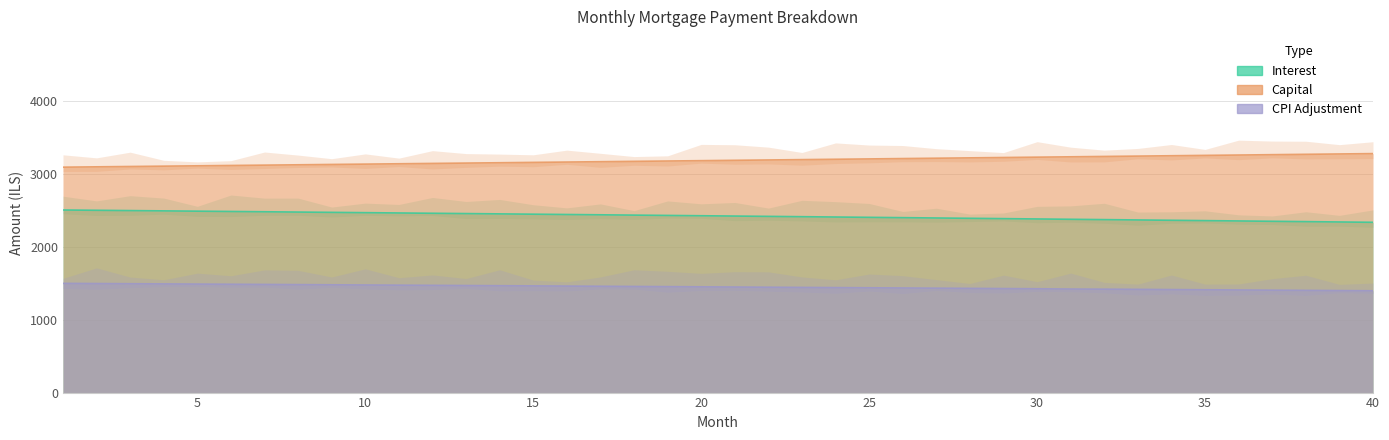

The value of interest at 31 is 2376.4. True or false?

True